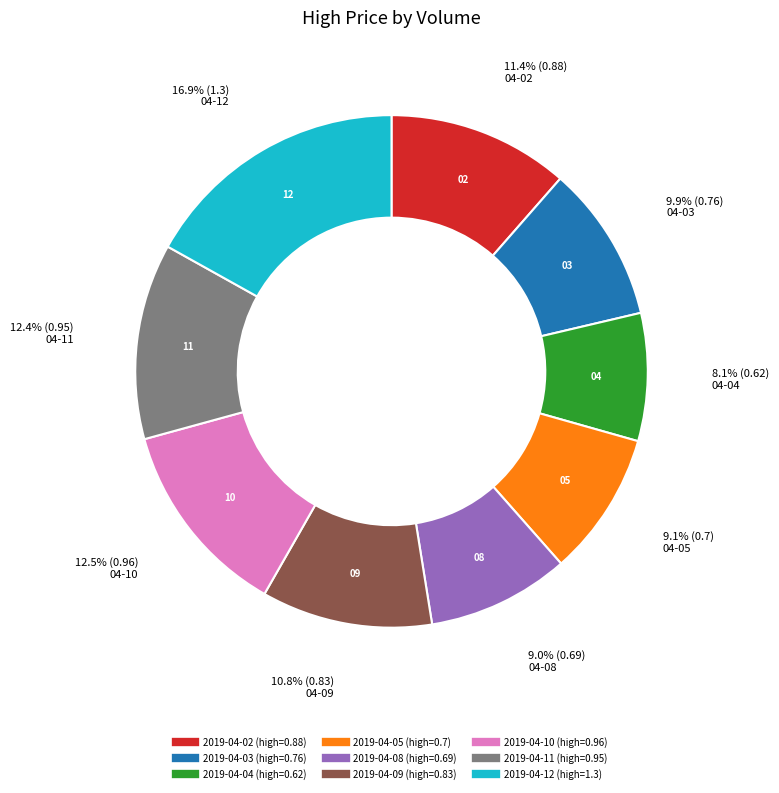

Does any single category account for the majority?

No